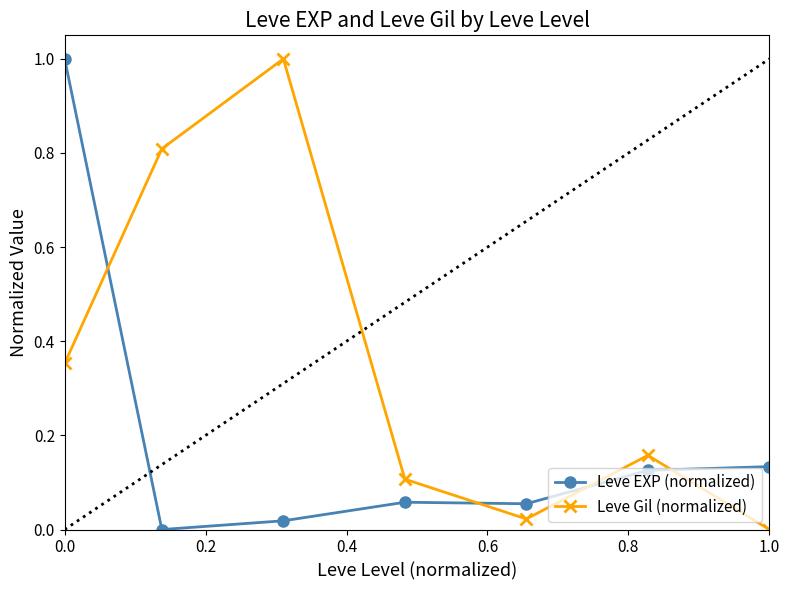

True or false: Leve Gil (normalized) has more than 0 points higher than both neighbors.

True